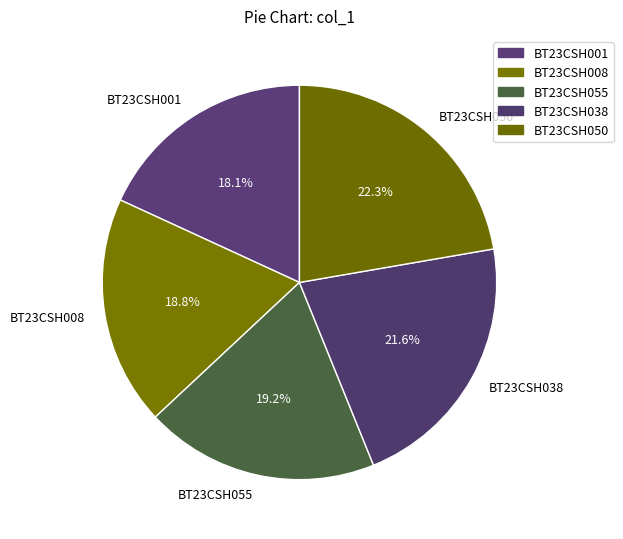

To the nearest percent, what percentage of the pie is BT23CSH008?

19%